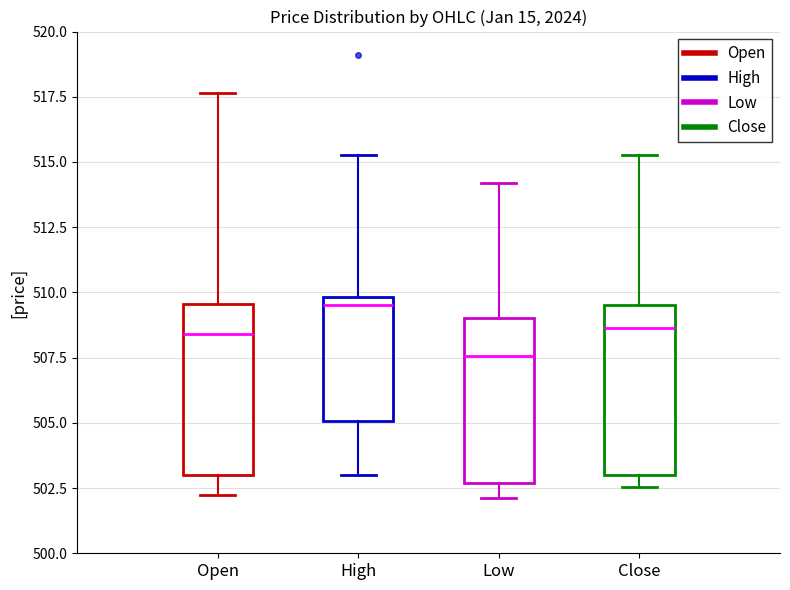

Where is the upper edge of the box for Close on the y-axis? The values are not printed on the chart, so give them approximately, as read against the axis.

509.5